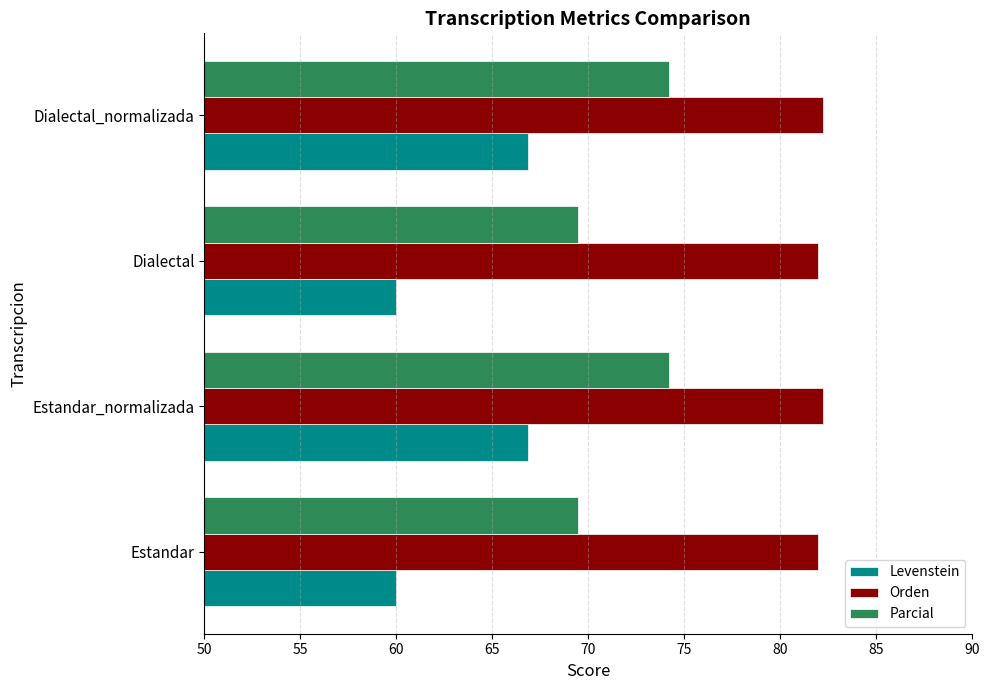

What is the maximum value for Parcial?

74.2